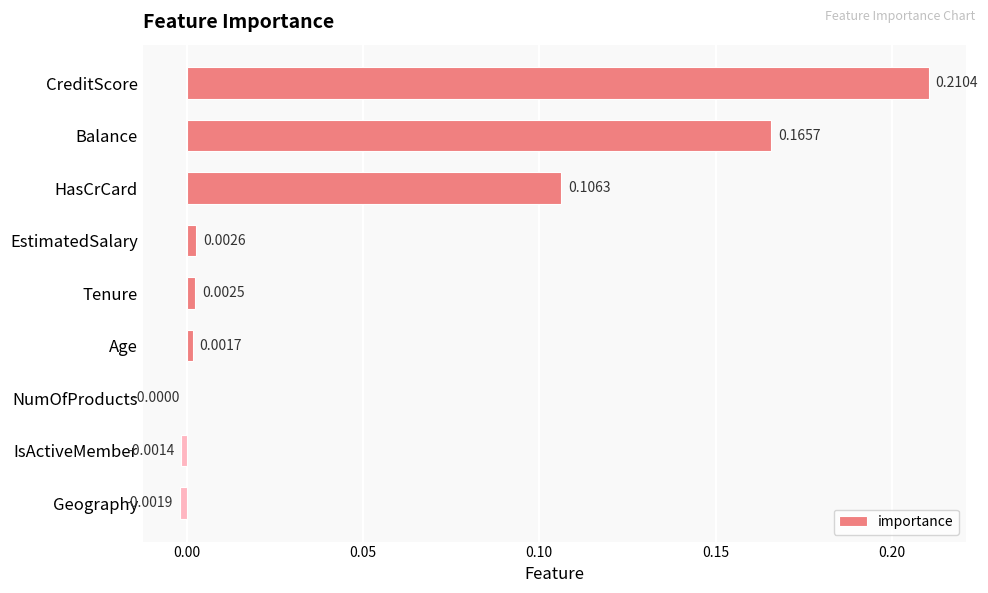

At which label is the value closest to 0?

NumOfProducts